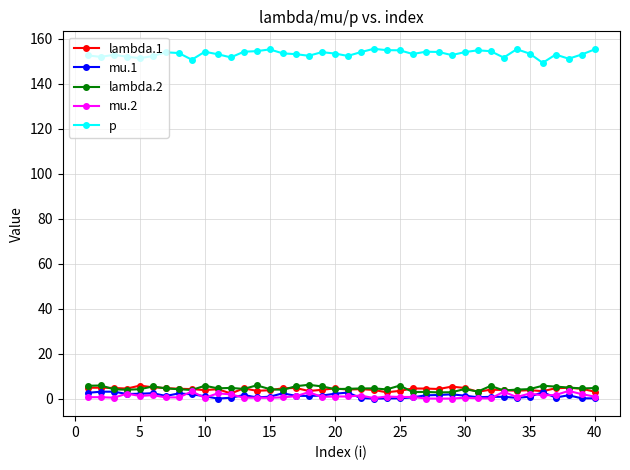

How many series are shown in this chart?

5